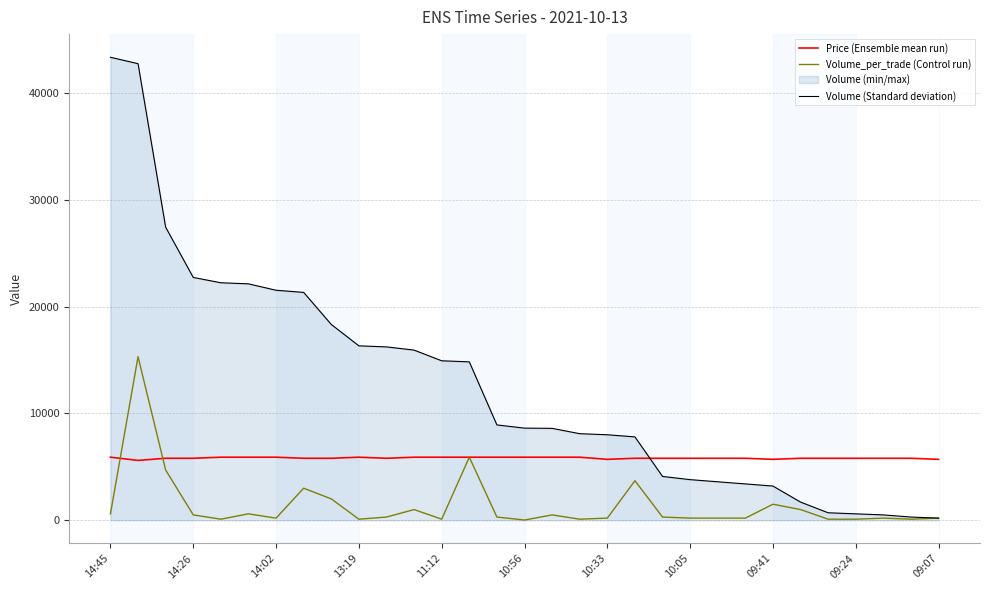

True or false: Volume_per_trade (Control run) has a value of 262 at 28.

False